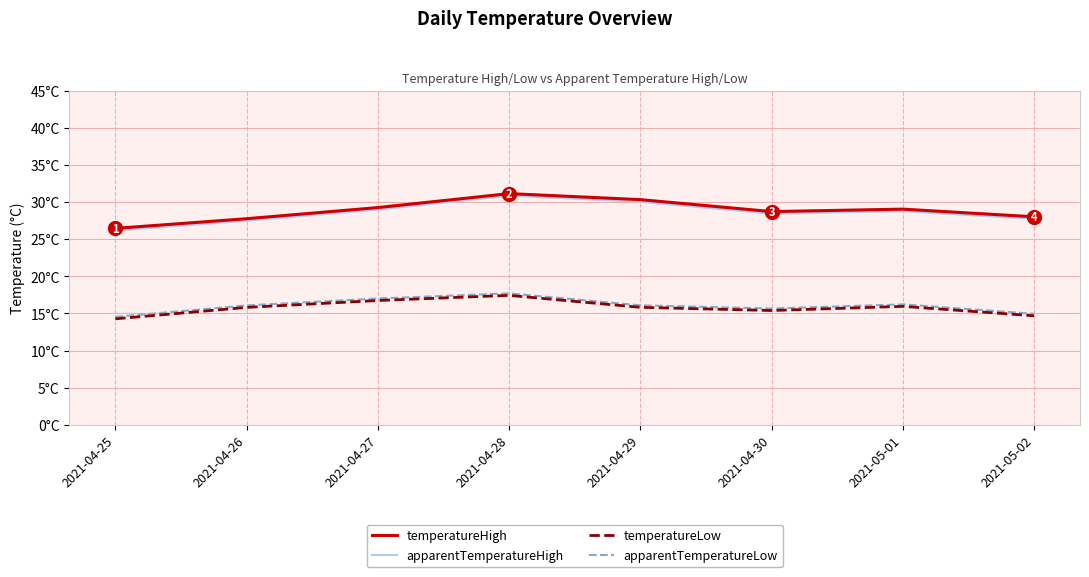

How many interior local valleys does the temperatureHigh series have?

1